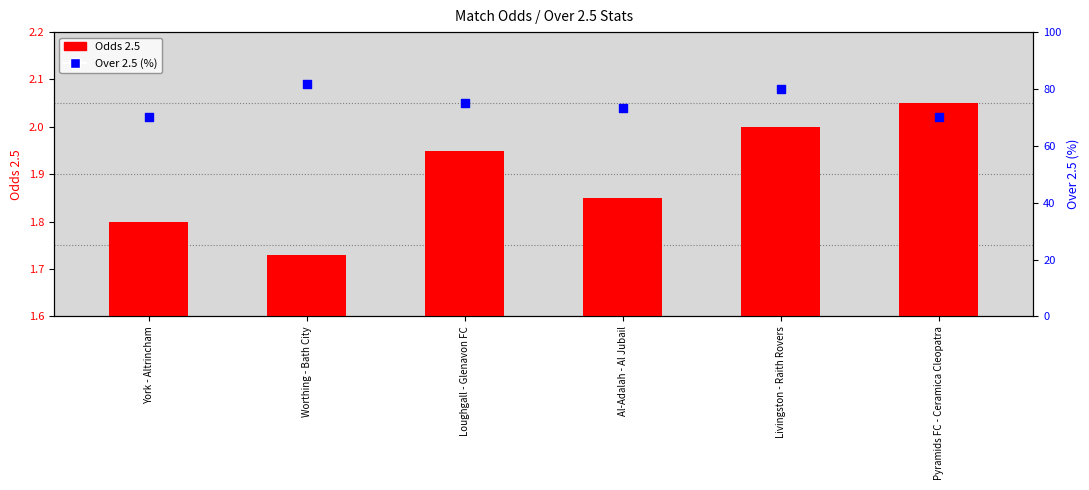

At how many categories does at least one series exceed 58?

6